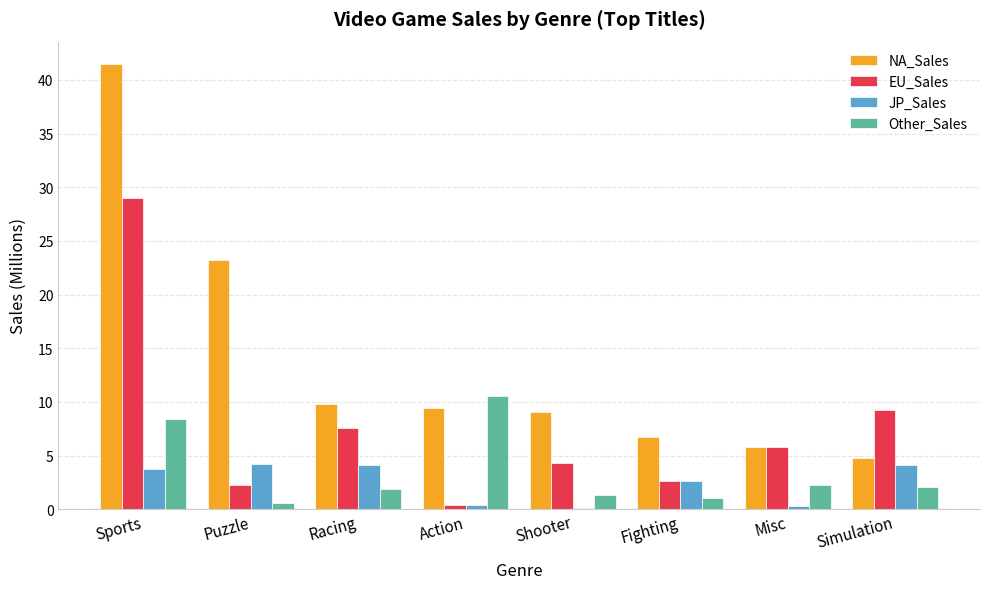

What is the sum of the JP_Sales values at Sports and Fighting?

6.4